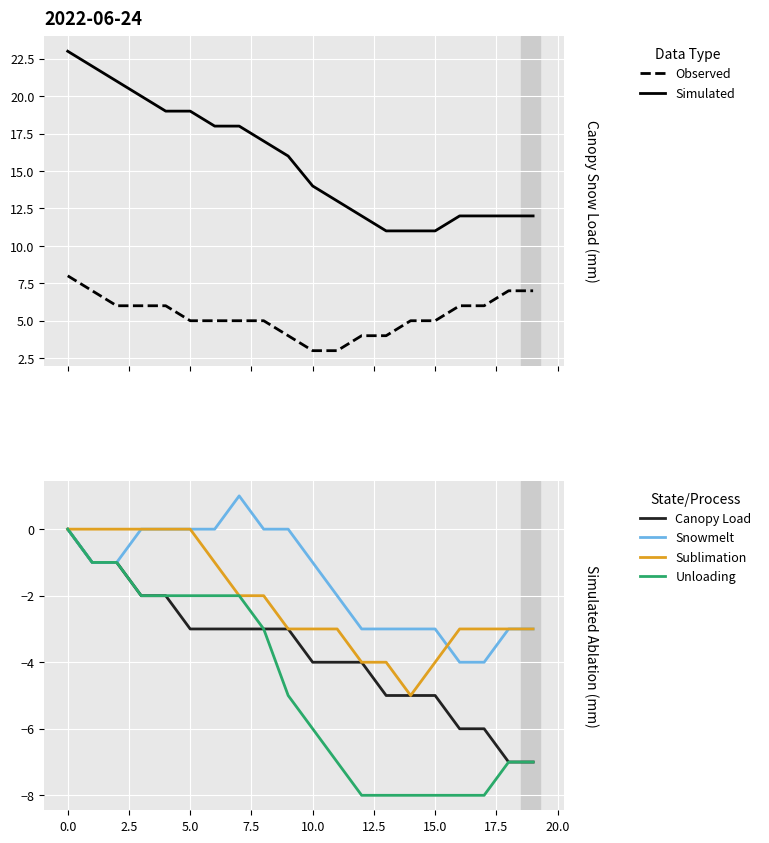

What are all the series names shown in the legend?

Simulated, Observed, col_9 (Canopy Load), col_15 (Snowmelt), col_22 (Sublimation), col_29 (Unloading)